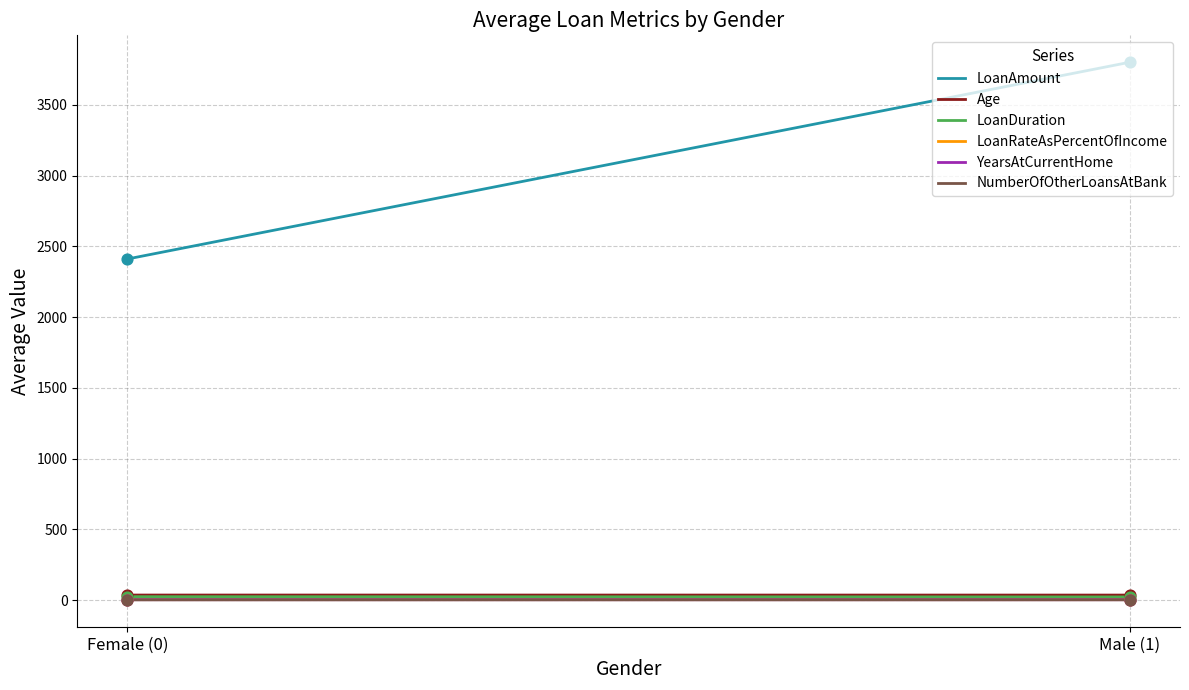

Which series reaches the minimum Y coordinate?

NumberOfOtherLoansAtBank